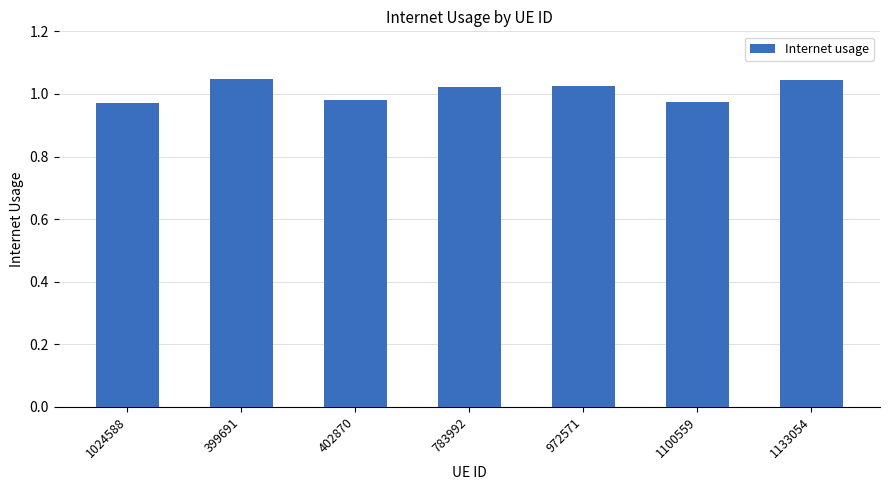

How many values are between 0 and 1?

3